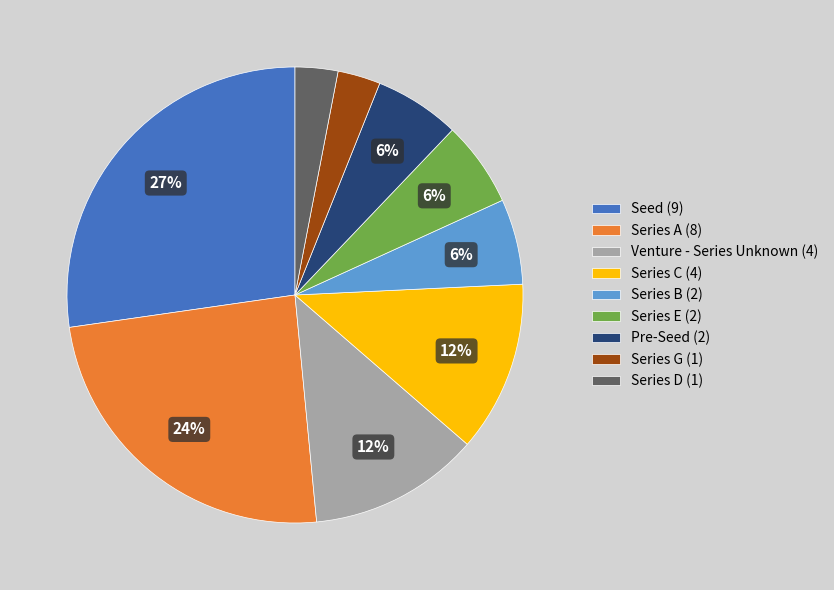

Combined, do Venture - Series Unknown (4) and Series G (1) account for over 50%?

No